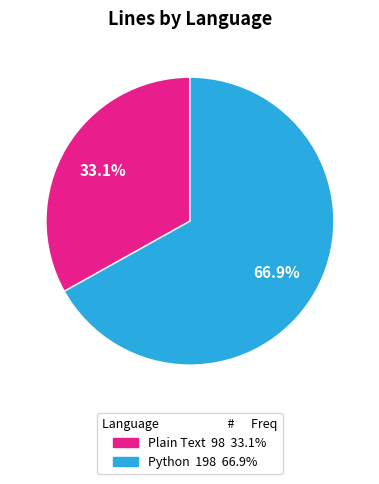

Count the number of slices in the pie.

2